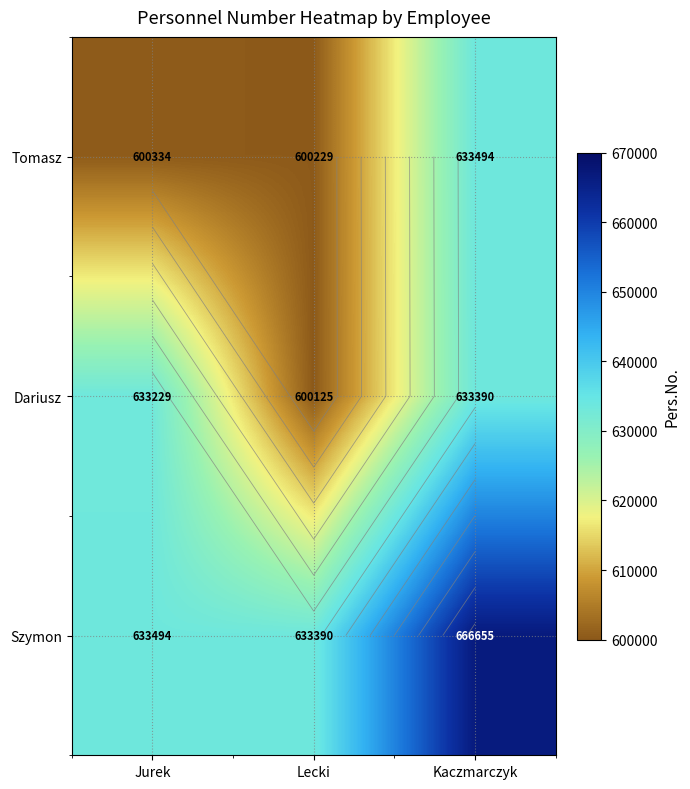

How many data points in Szymon are less than 633494?

1